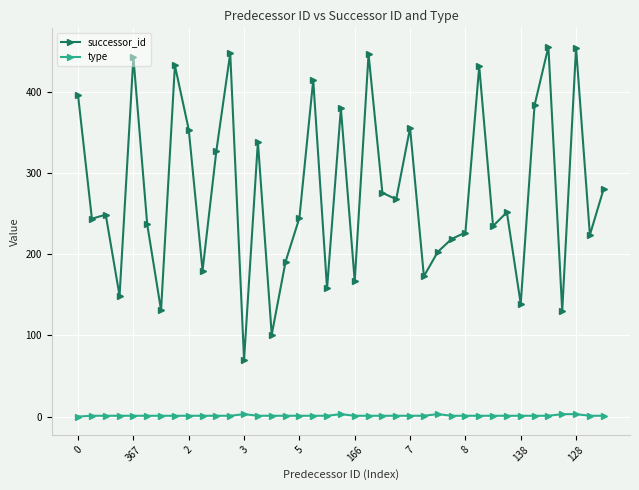

Count the number of data series in this chart.

2